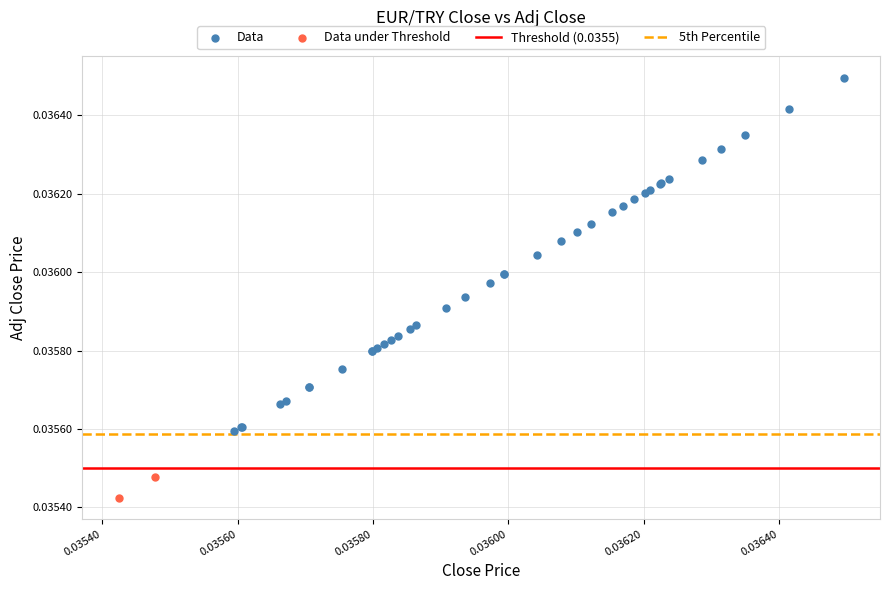

Which series contains the highest Y value?

Data